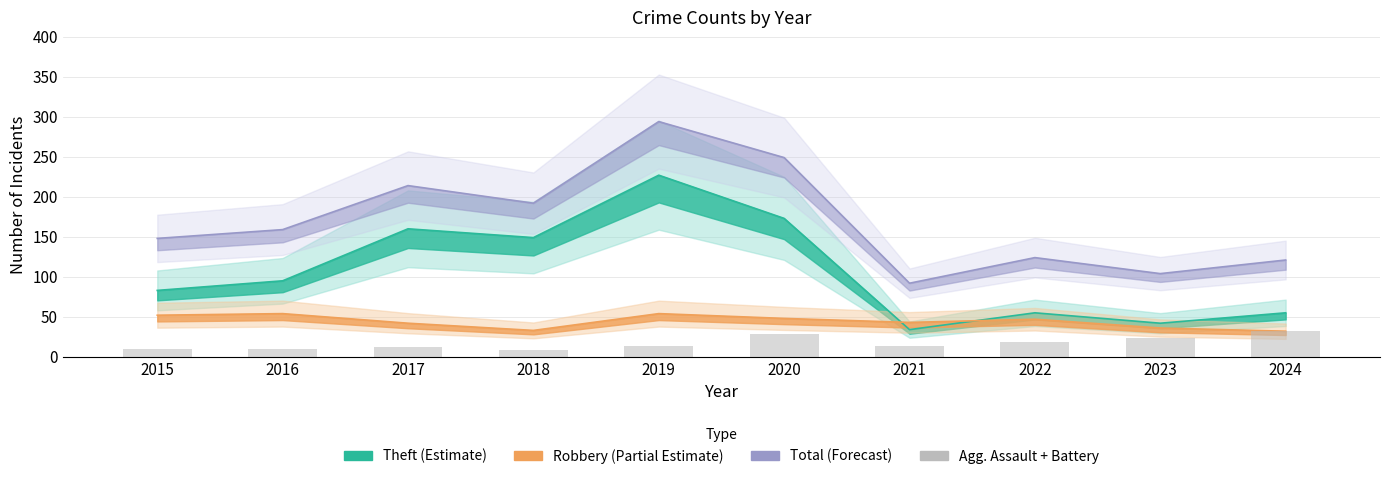

What is the value of the 2nd bar from the left?

10